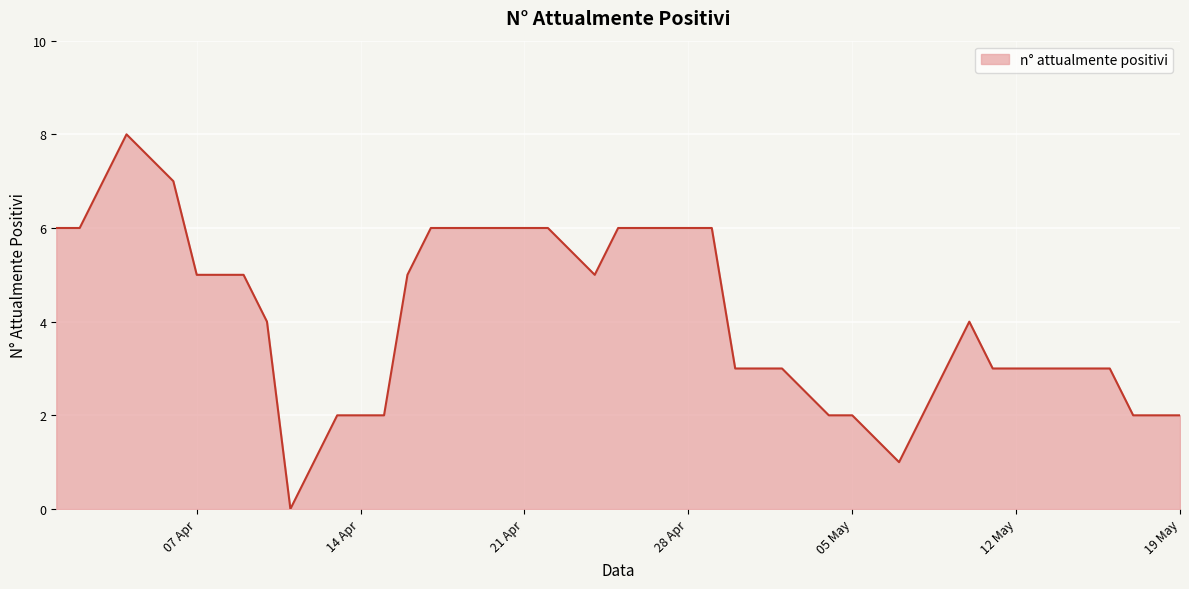

What is the maximum value shown in the chart?

8